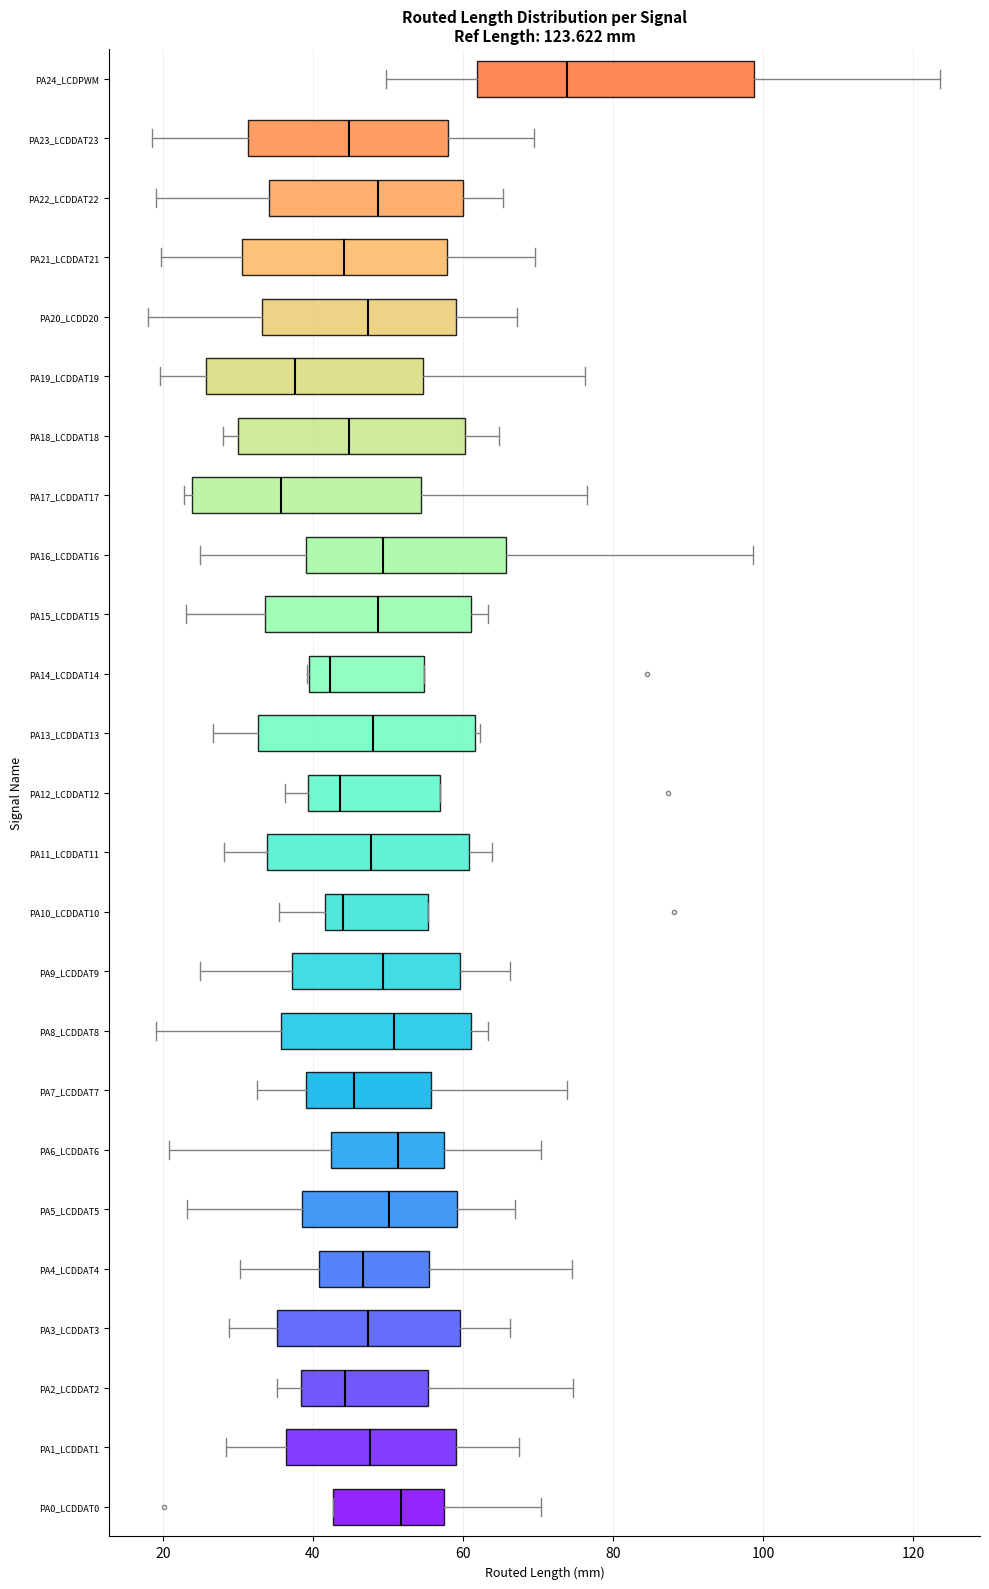

Which box is the widest, from its left edge to its right edge?

PA24_LCDPWM